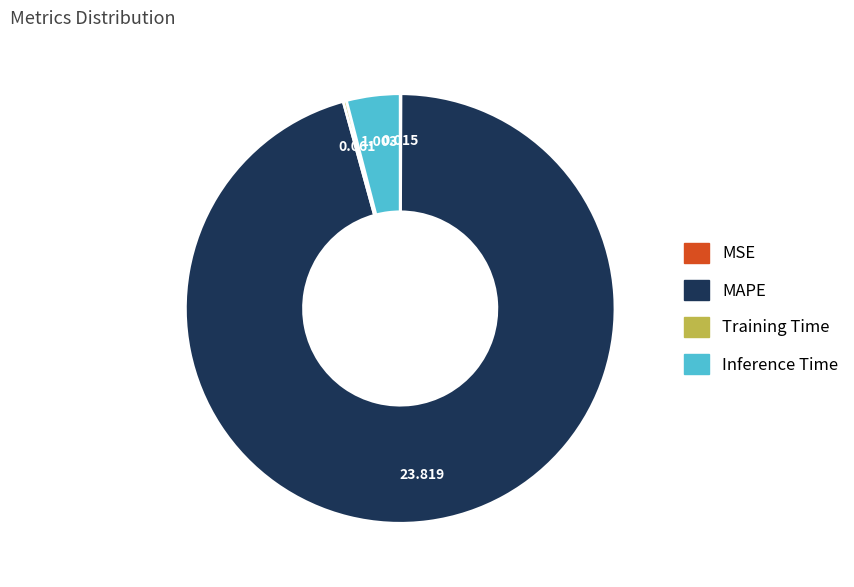

What is the largest slice in the pie chart?

MAPE